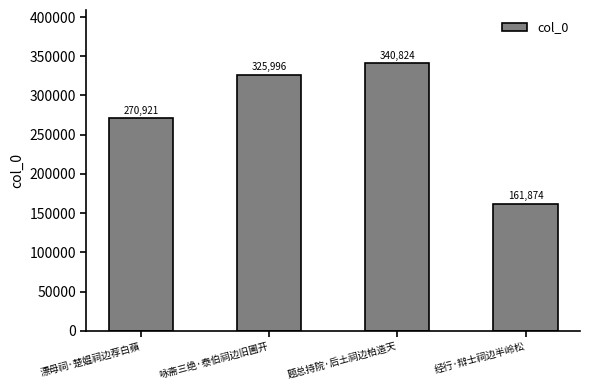

How many categories are shown in the chart?

4